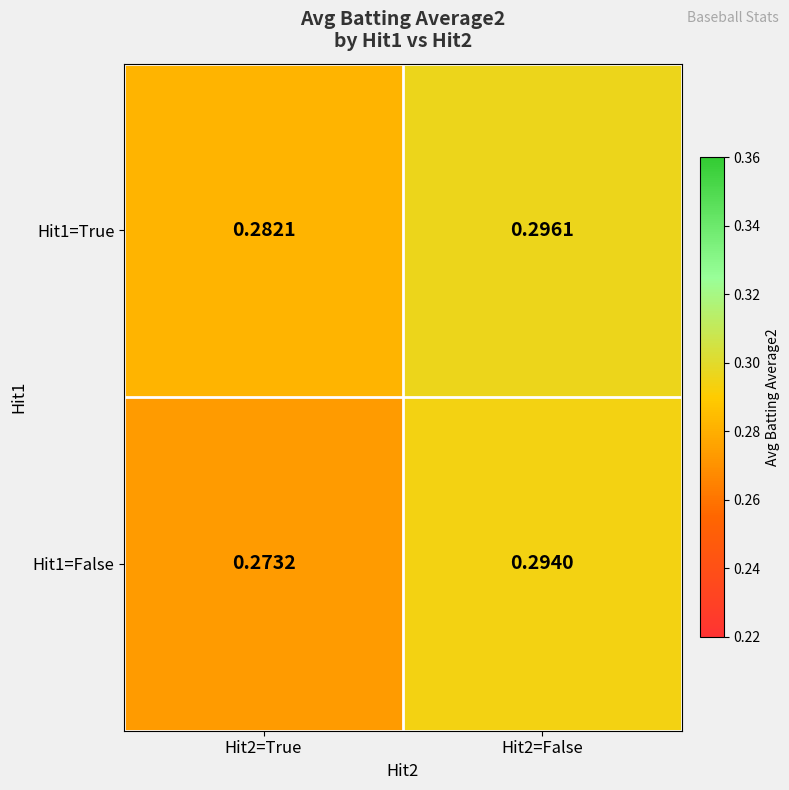

Between Hit2=True and Hit2=False, which series saw the biggest shift?

Hit1=False